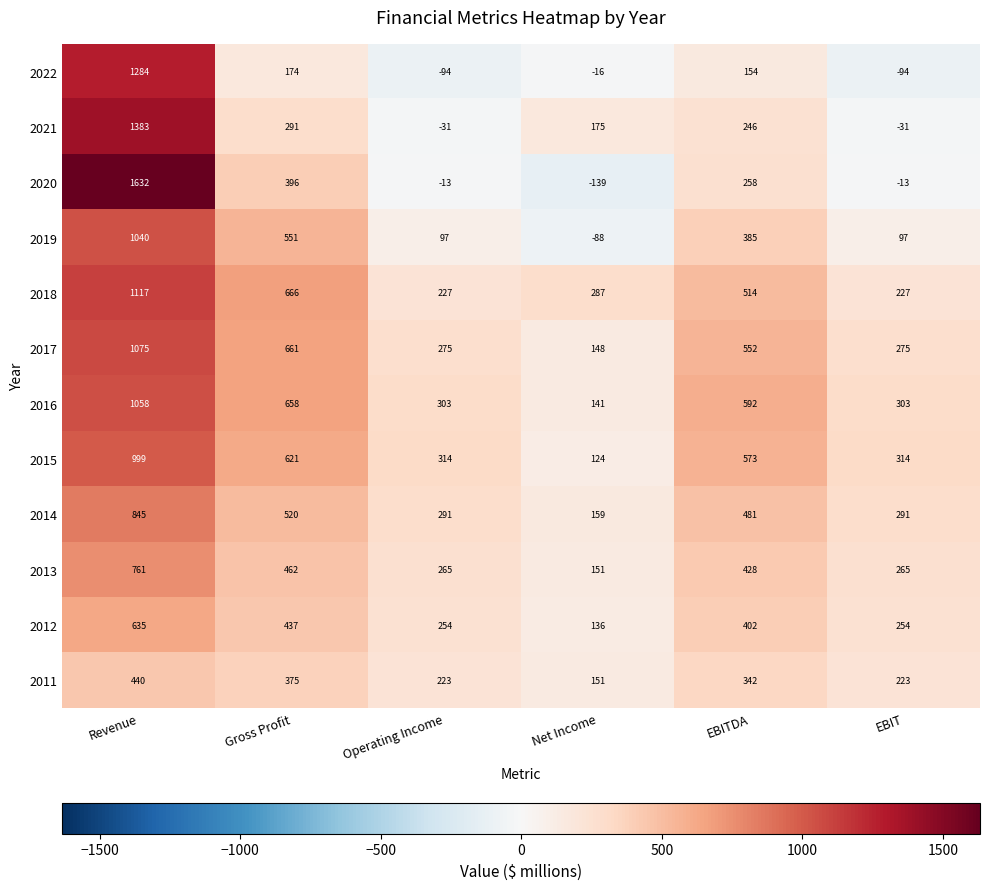

What is the approximate value of 2021 at EBIT, to the nearest 10?

-30